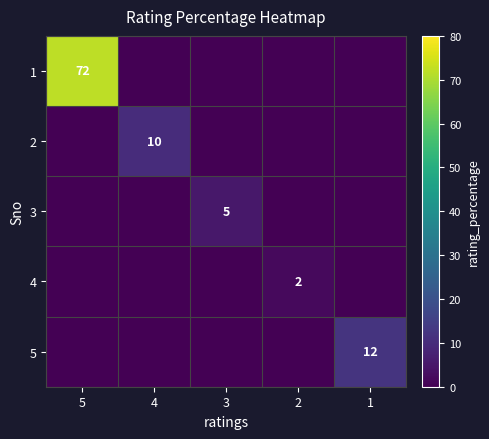

What is the difference between the highest and lowest values at 5?

72